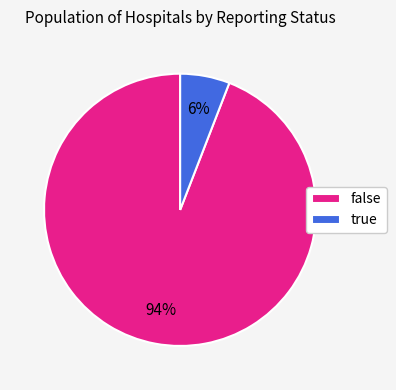

The true slice represents 1% of the pie. True or false?

False